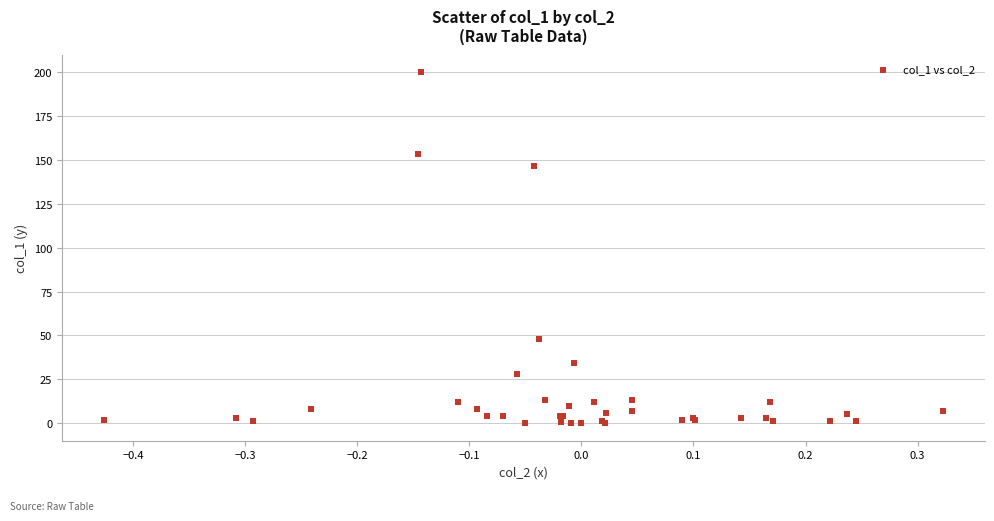

What Y value in the scatter plot is closest to 100?

146.3